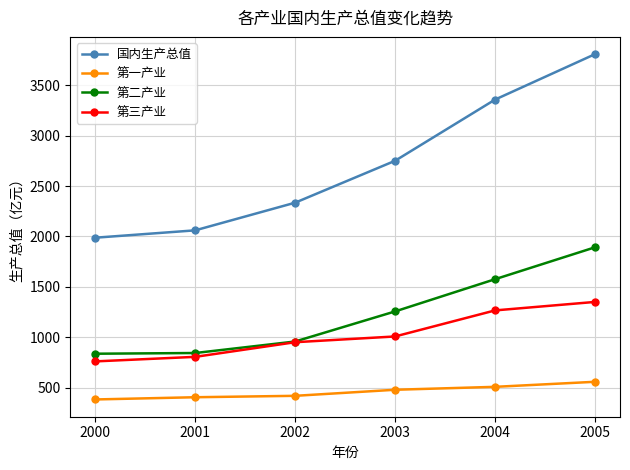

Rank the series by their maximum value, from highest to lowest.

国内生产总值, 第二产业, 第三产业, 第一产业